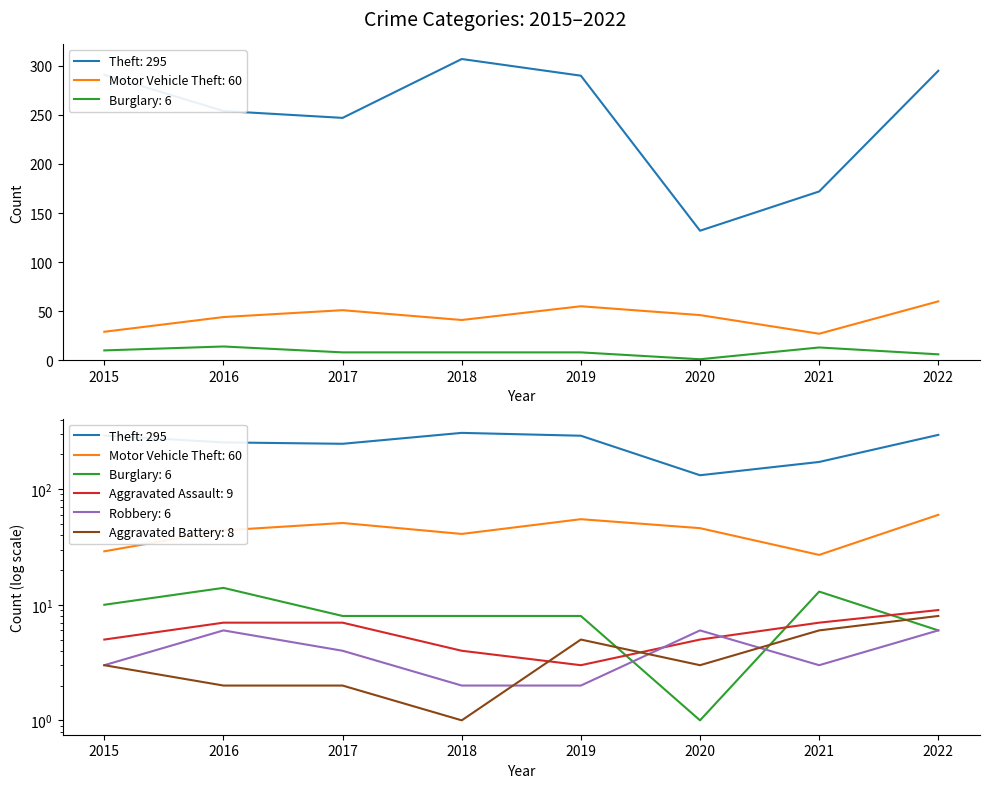

Which series changed the most between 2015 and 2019?

Motor Vehicle Theft